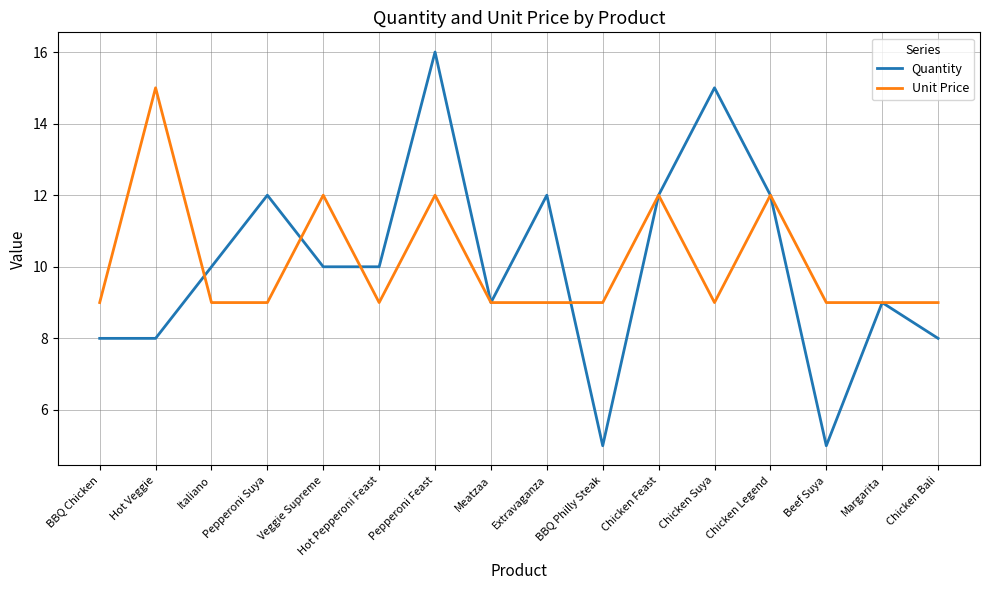

What is the smallest value displayed?

5